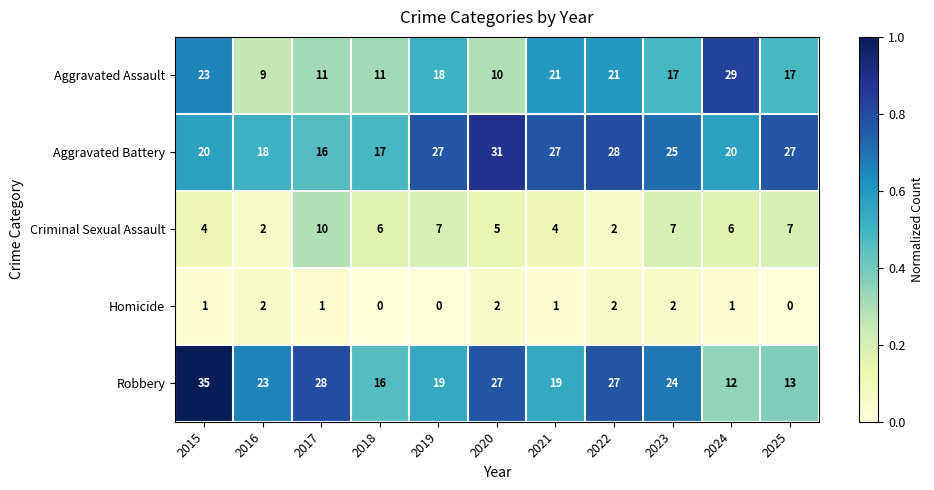

What is the difference between the Robbery values at 2022 and 2019?

8